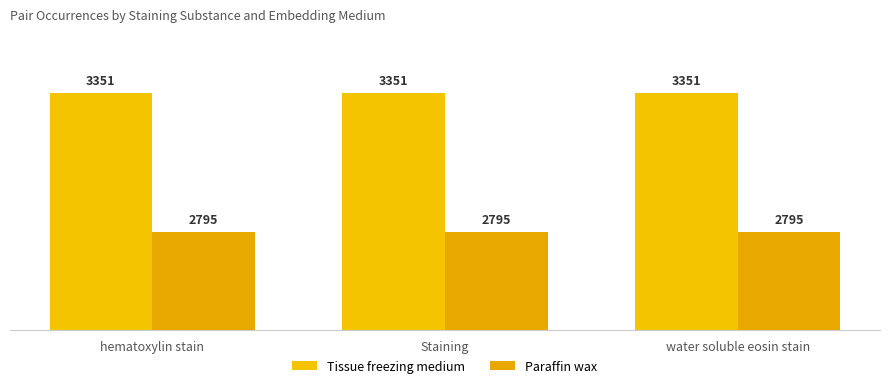

How many distinct data groups are displayed?

2